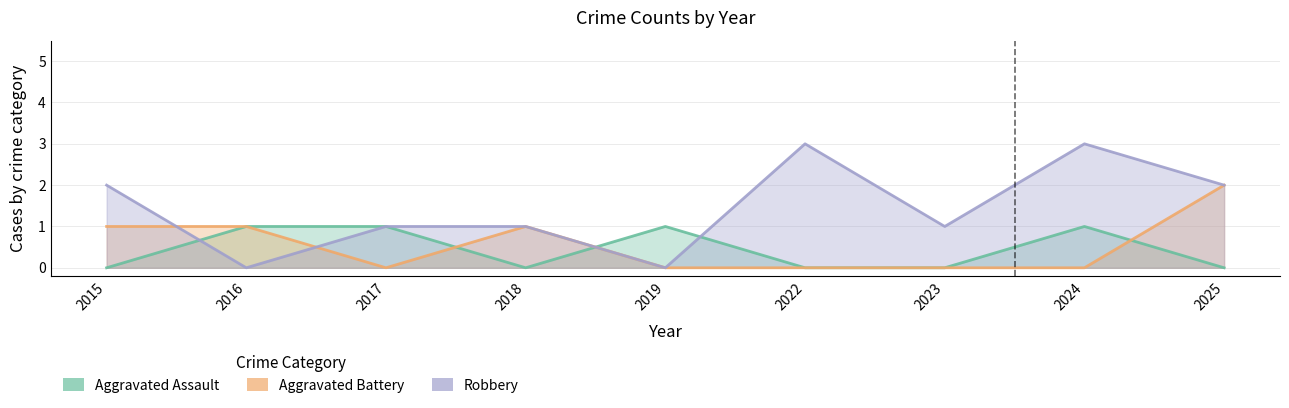

How many Aggravated Assault values are between 0 and 1?

9